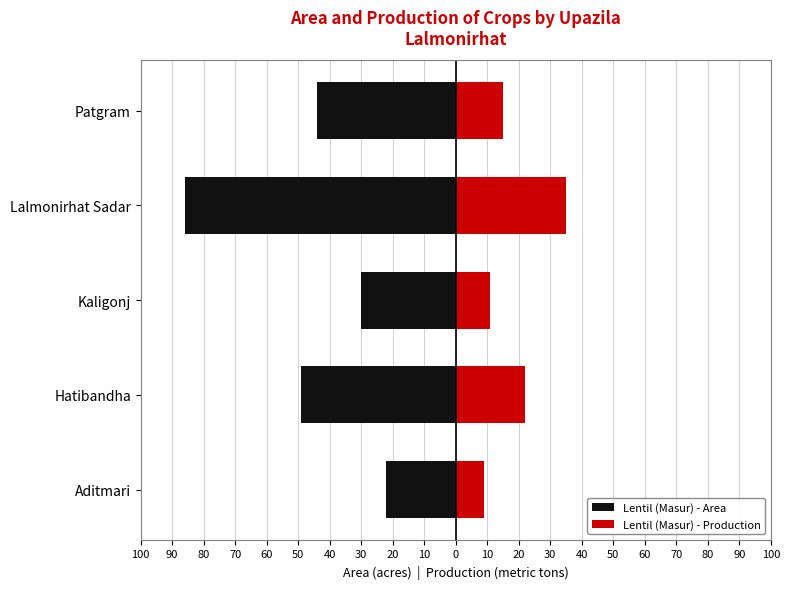

Reading left to right, transcribe all the data shown in this chart.

Lentil (Masur) - Area: -22	-49	-30	-86	-44
Lentil (Masur) - Production: 9	22	11	35	15